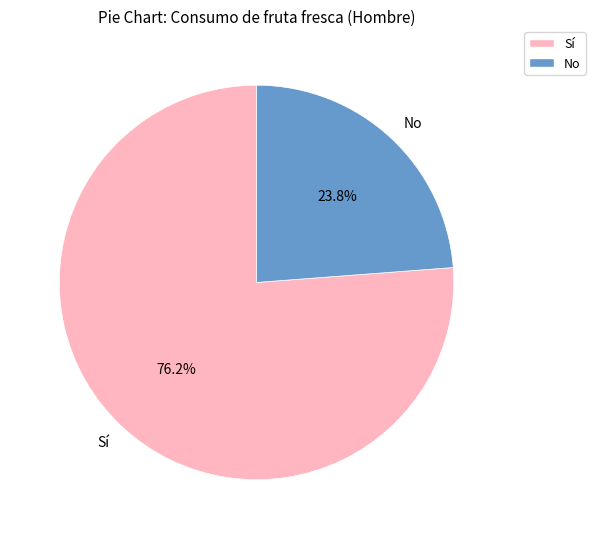

What is the ratio of the value at No to the value at Sí?

0.3